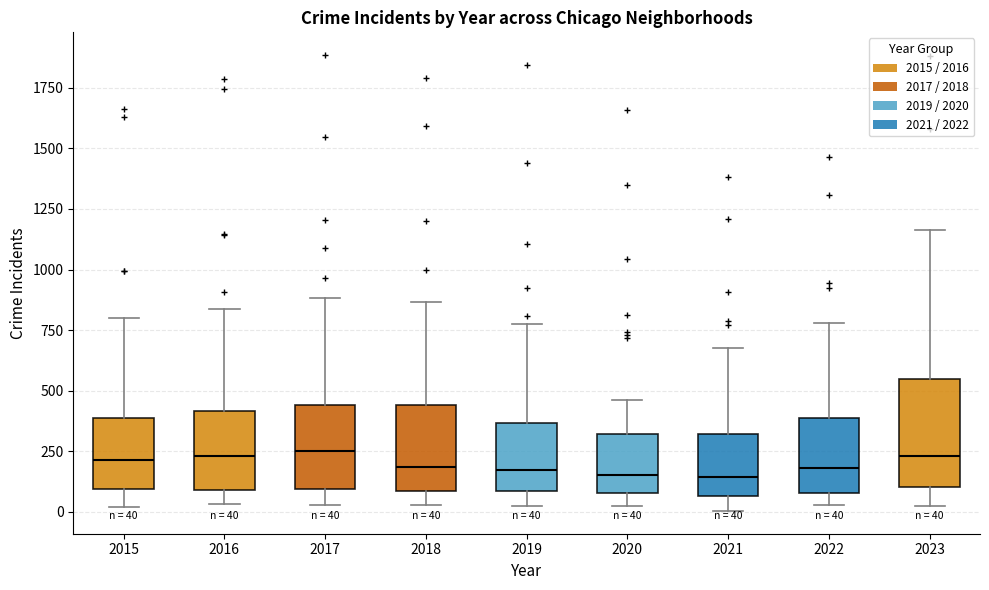

Which box is the tallest, from its lower edge to its upper edge?

2023